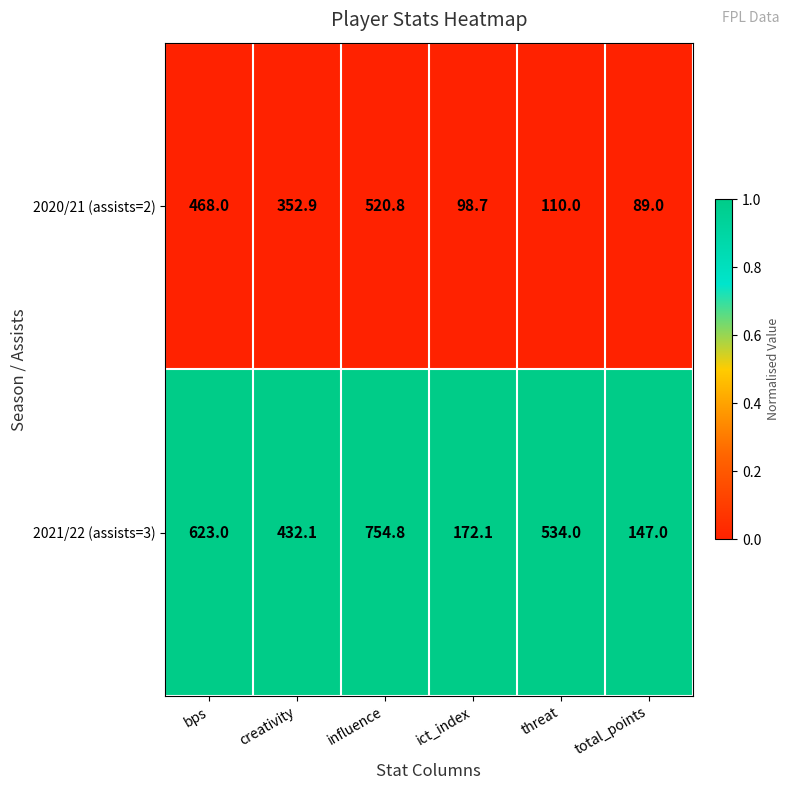

What is the difference between the maximum and minimum values in the 2021/22 (assists=3) series?

607.8